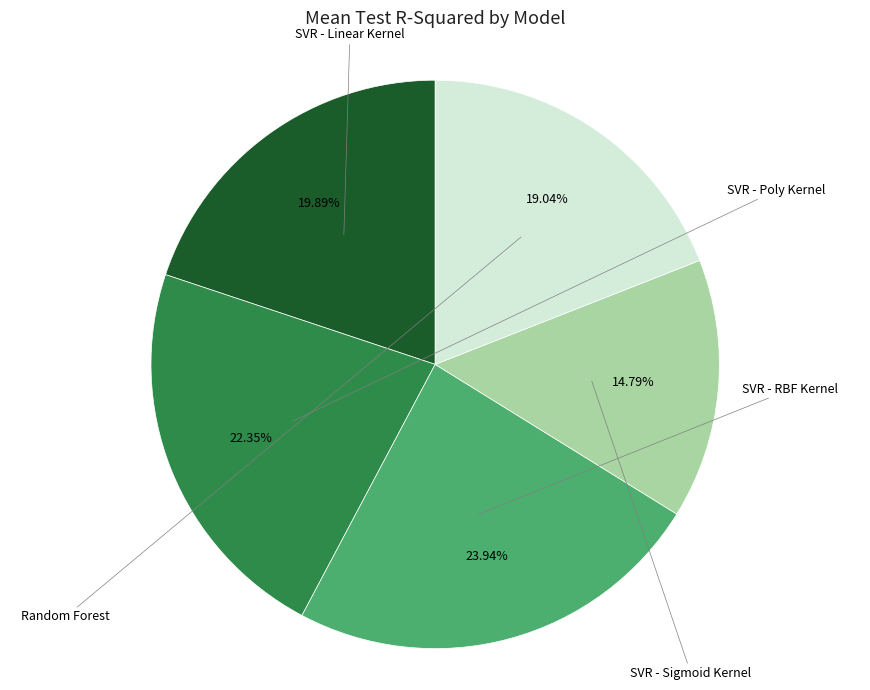

Is there any slice that represents more than half of the pie?

No